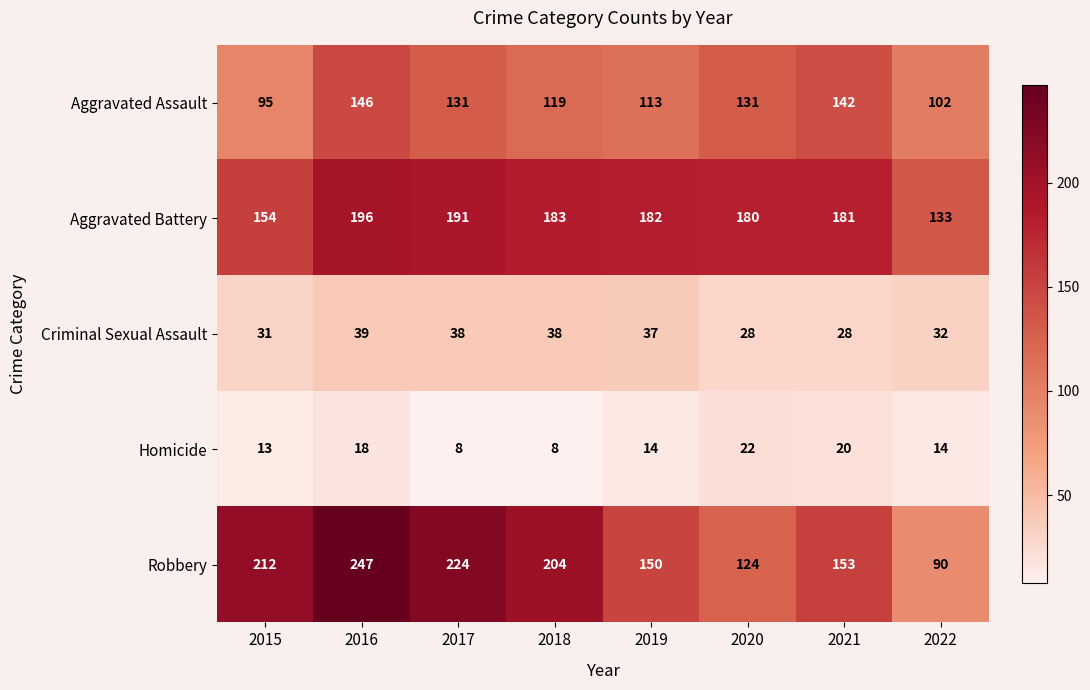

How many categories are shown in the chart?

8